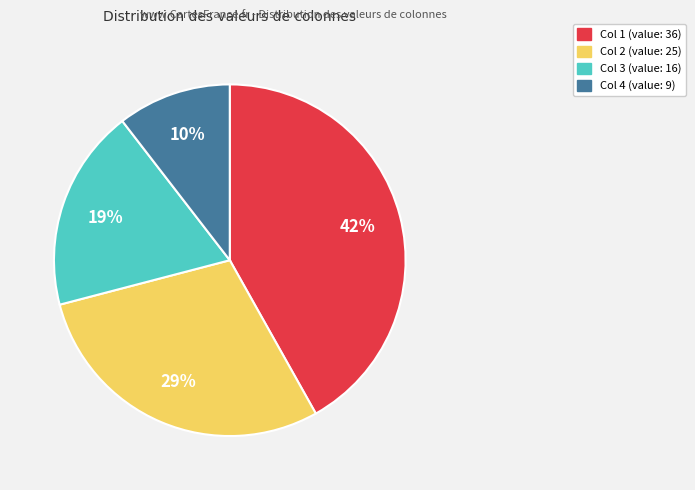

Does any single category account for the majority?

No